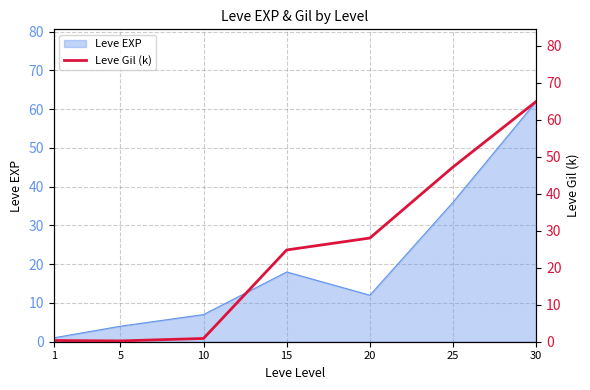

What is the approximate value of Leve EXP at 5, to the nearest 5?

5